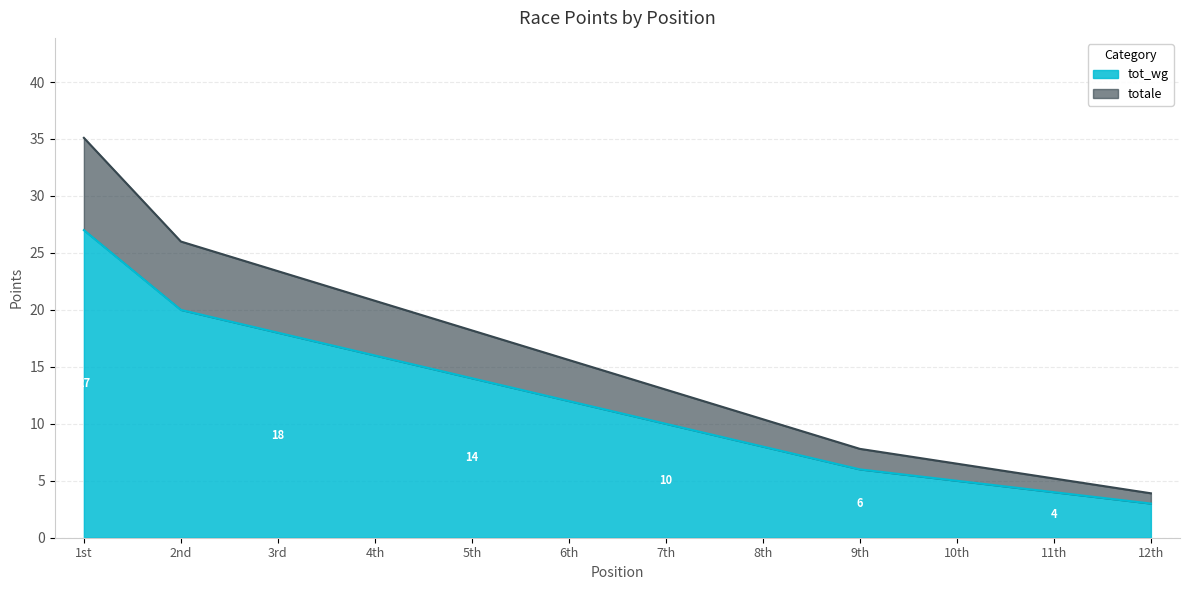

Between 1st and 10th, which series saw the biggest shift?

totale